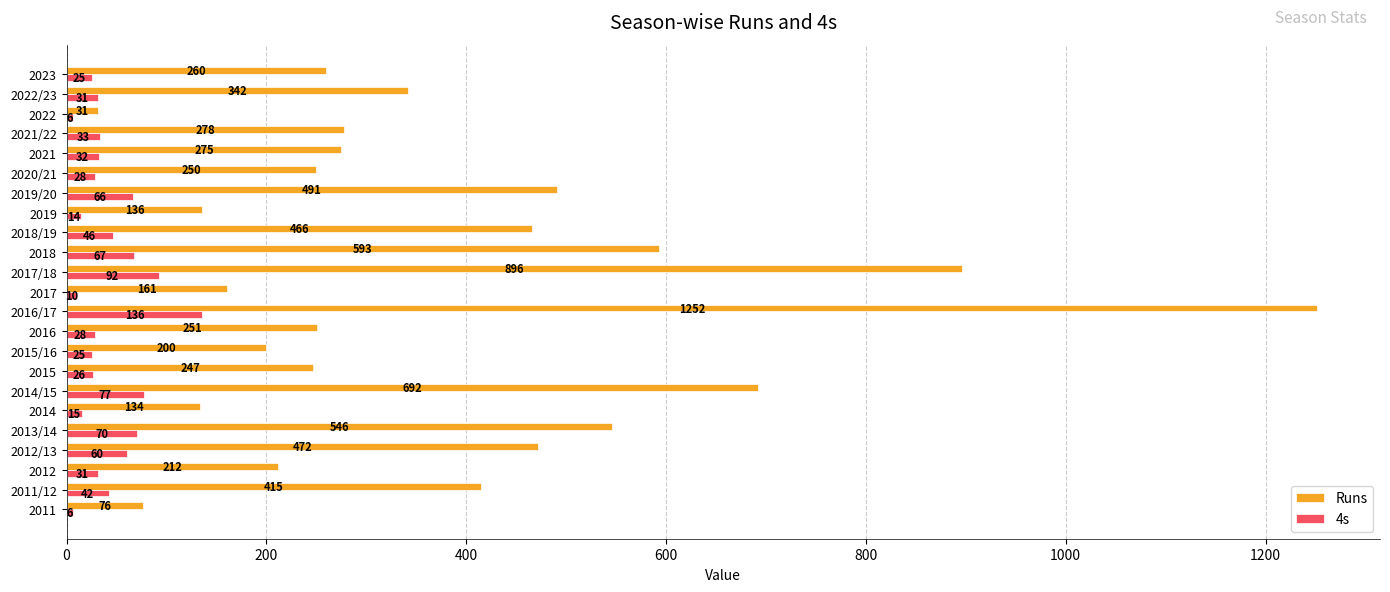

What is the spread (max minus min) of values at 2011?

70